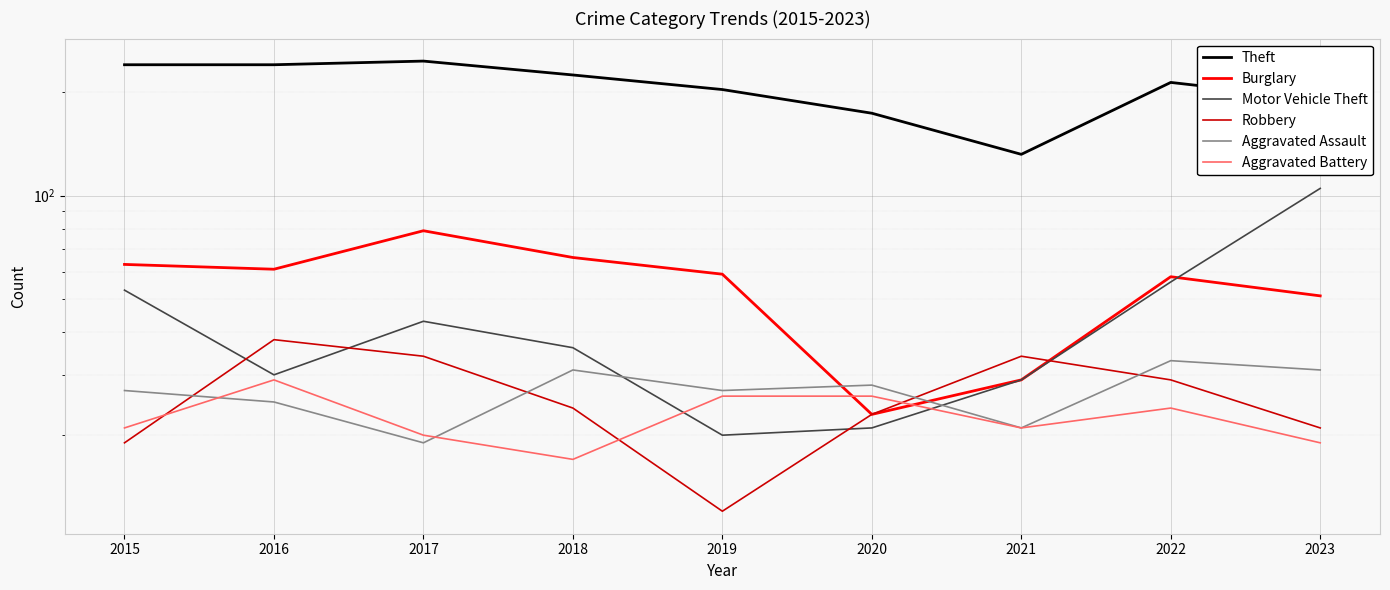

What is the spread (max minus min) of values at 2018?

208